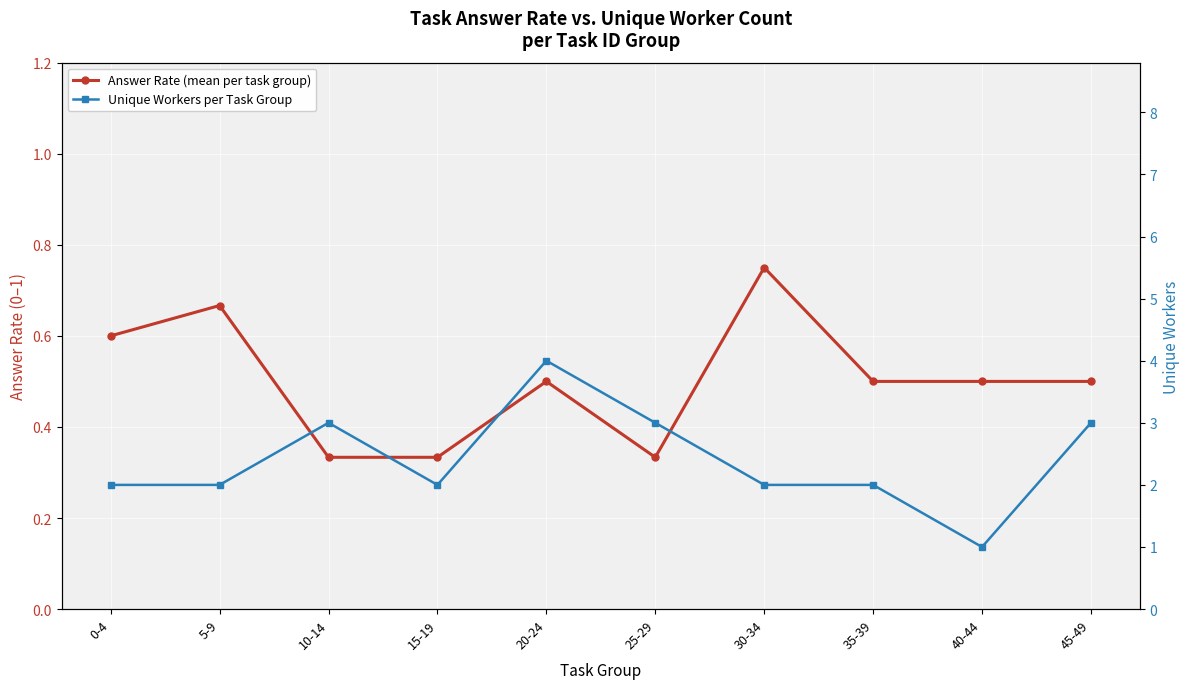

Rank the series at 10-14 from lowest to highest value.

Answer Rate (mean per task group), Unique Workers per Task Group